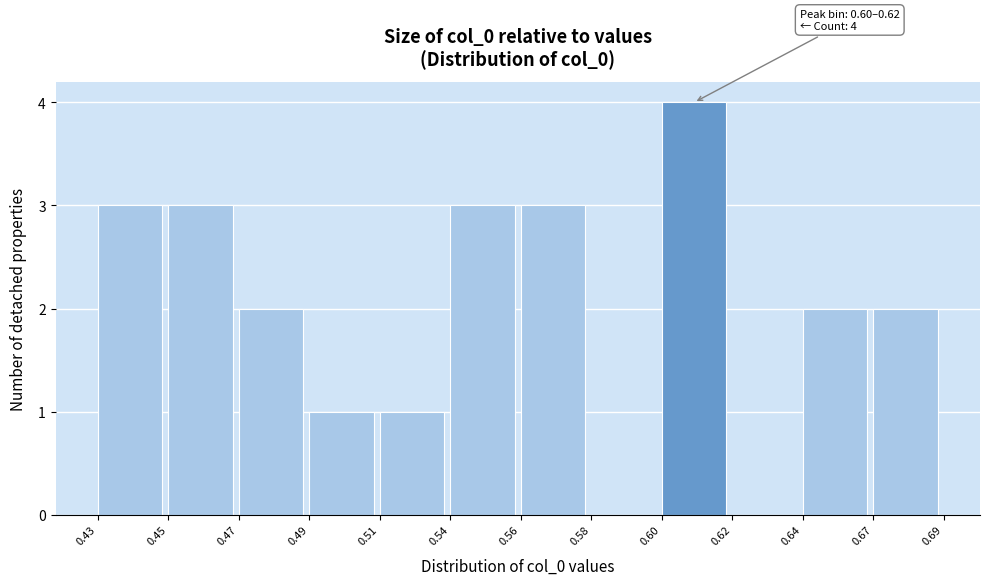

Reading left to right, extract all data points from this chart.

0.43=3	0.45=3	0.47=2	0.49=1	0.51=1	0.54=3	0.56=3	0.58=0	0.60=4	0.62=0	0.64=2	0.67=2